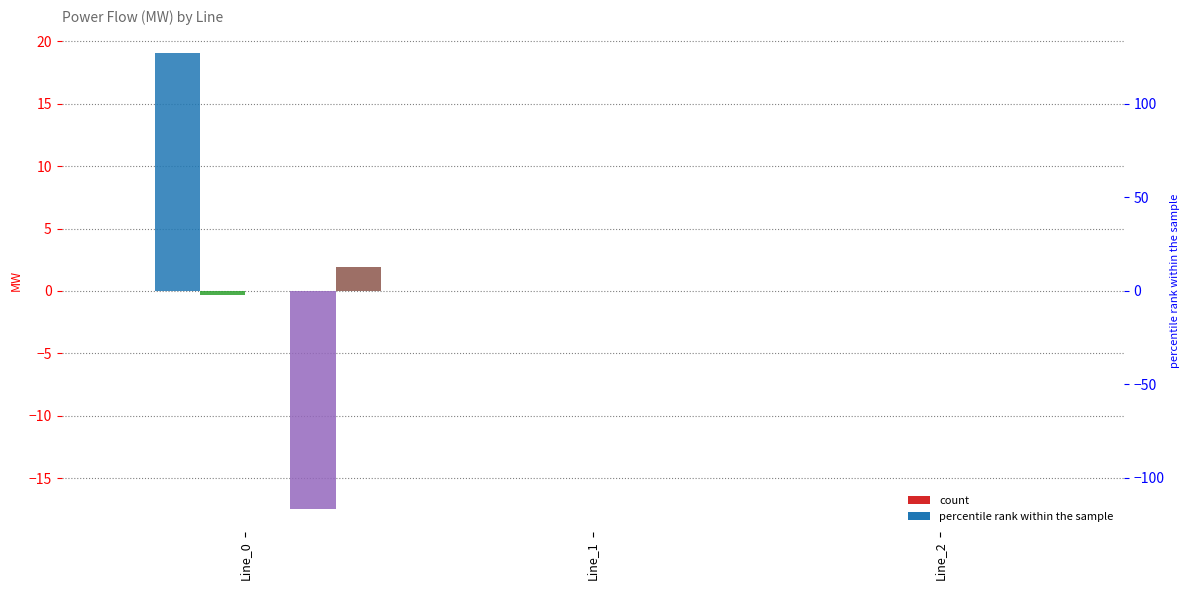

Rank the categories by pf_p_b_to_mw value from lowest to highest.

Line_0, Line_1, Line_2